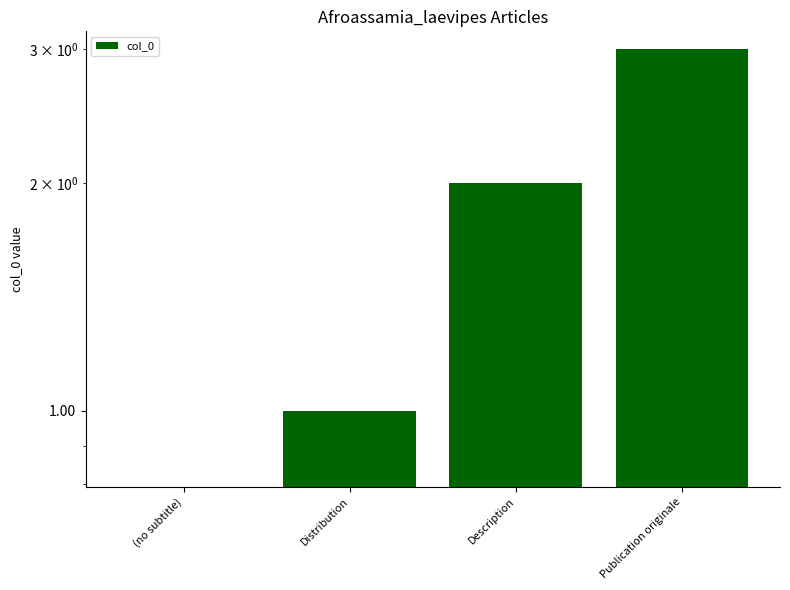

What is the difference between the second highest and second lowest values?

1